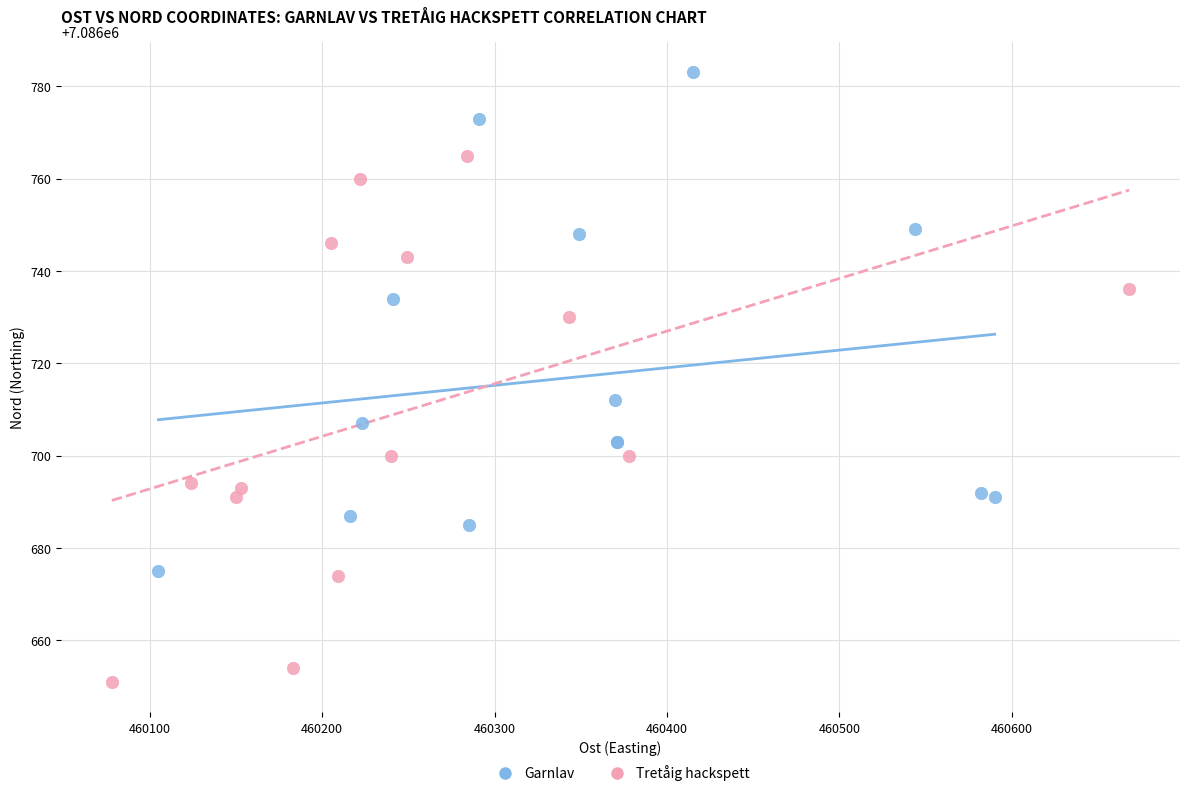

What are all the series names shown in the legend?

Garnlav, Tretåig hackspett